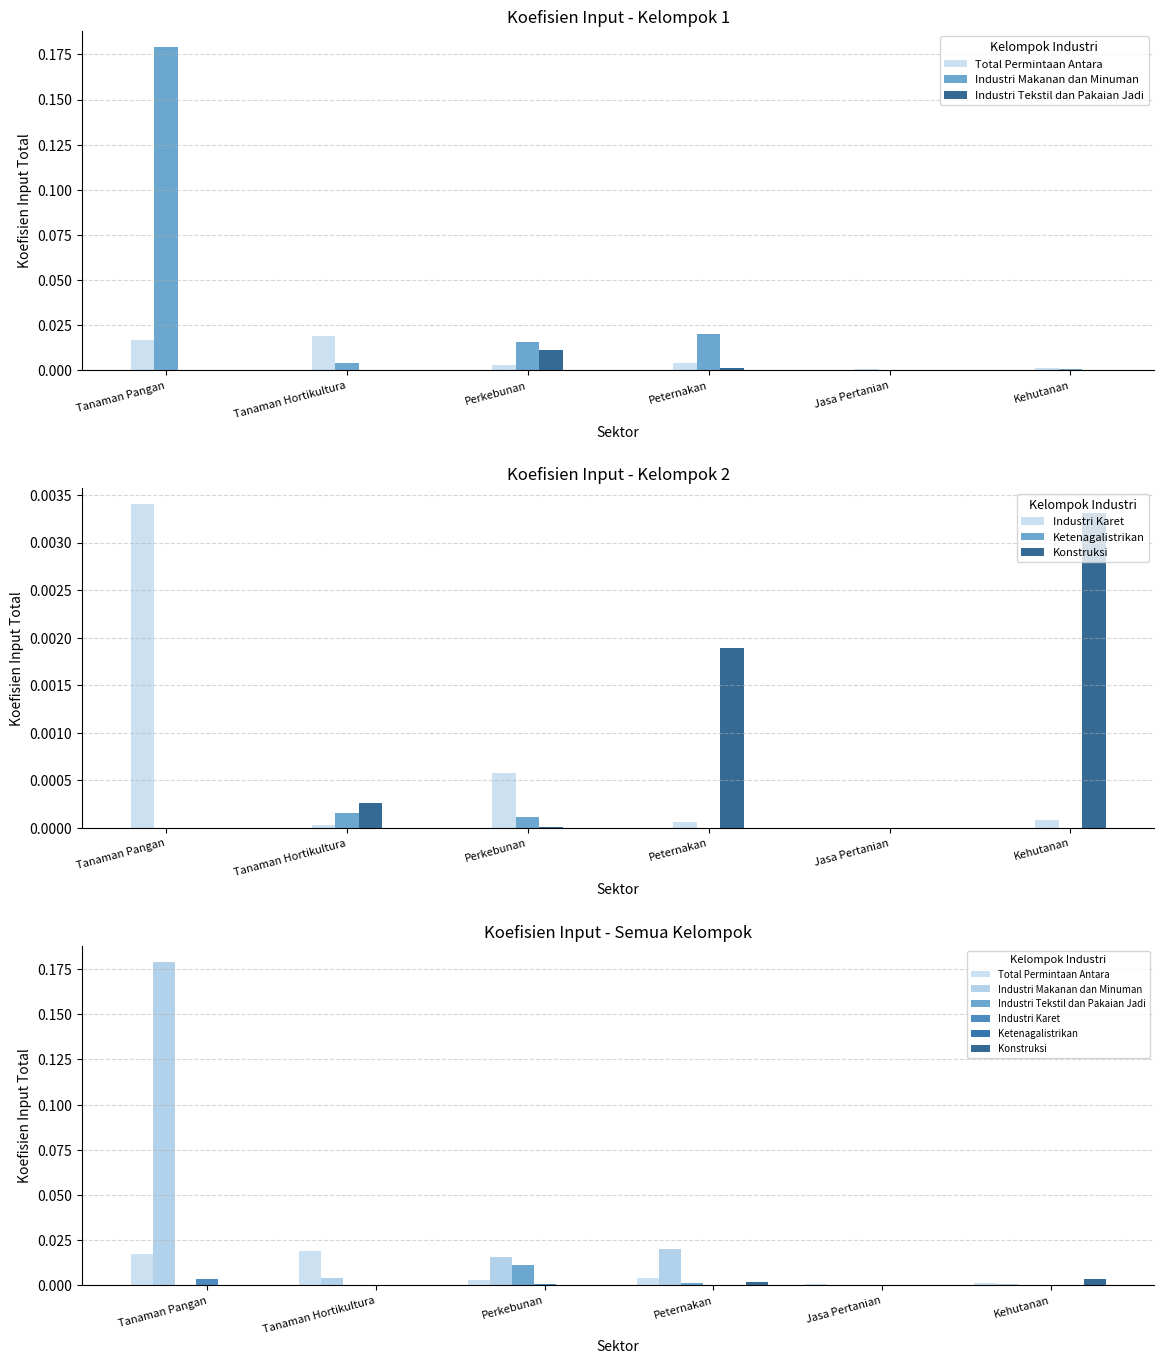

Which series changed the most between Tanaman Pangan and Perkebunan?

Industri Makanan dan Minuman